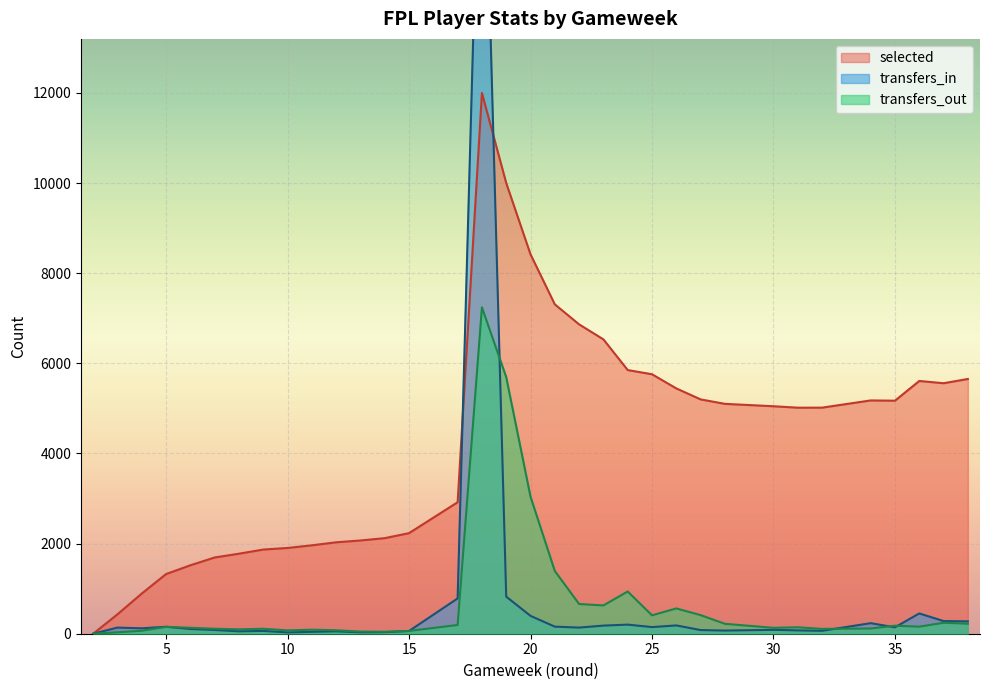

What is the sum of the transfers_out values at 11 and 23?

717